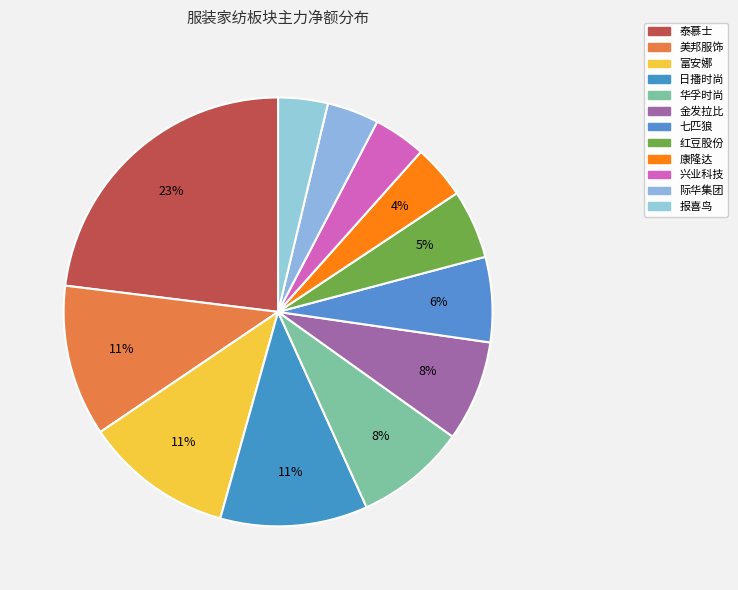

What is the ratio of the value at 华孚时尚 to the value at 报喜鸟?

2.2